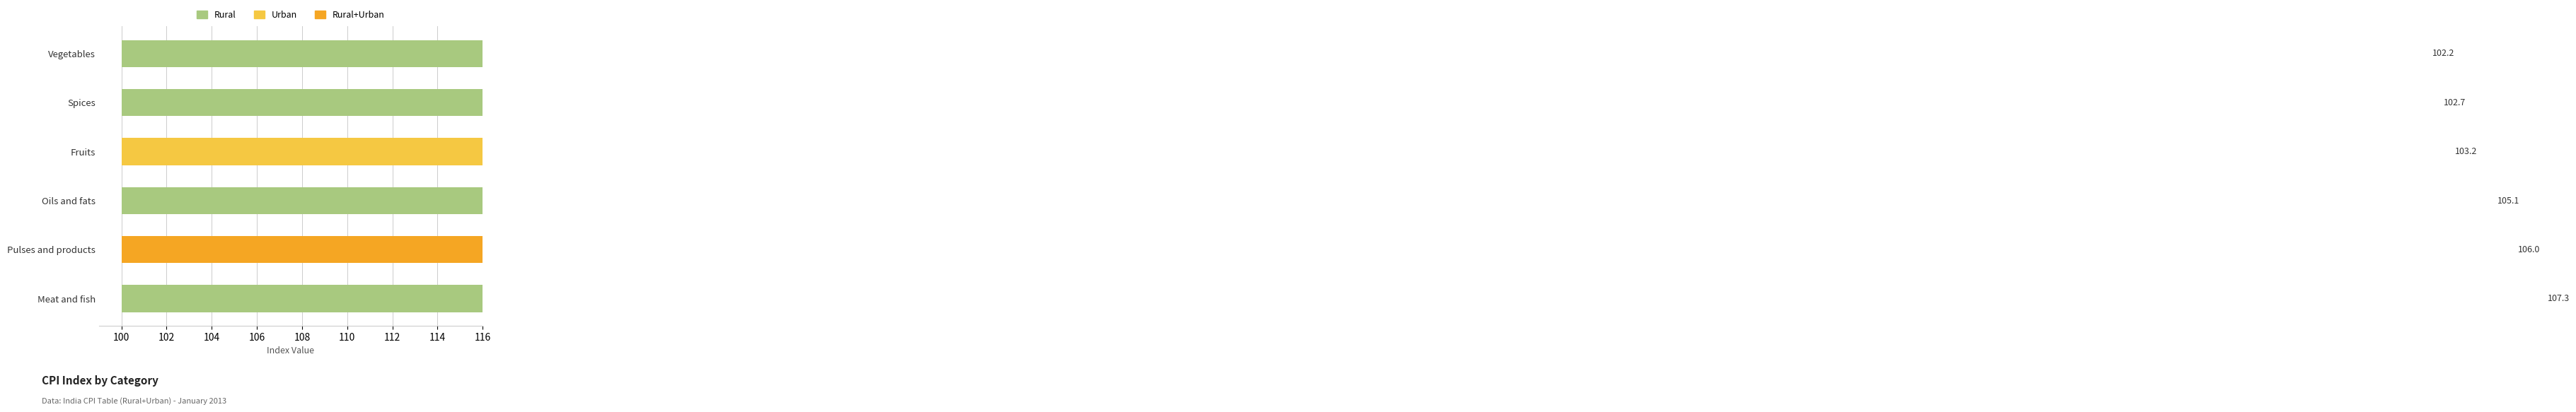

Count the number of data series in this chart.

3